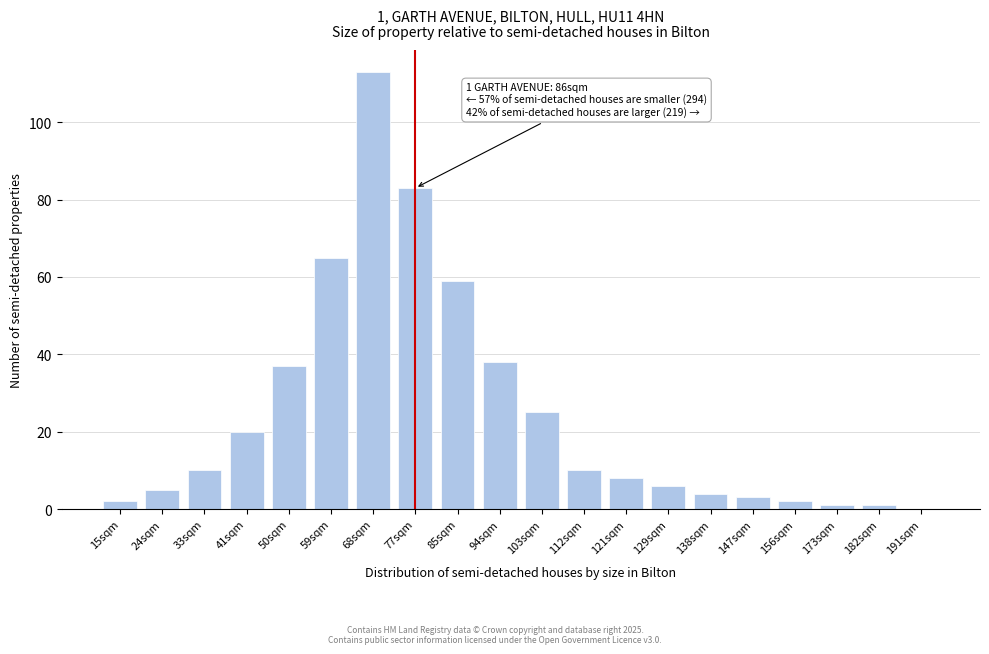

Reading left to right, extract all data points from this chart.

15sqm=2	24sqm=5	33sqm=10	41sqm=20	50sqm=37	59sqm=65	68sqm=113	77sqm=83	85sqm=59	94sqm=38	103sqm=25	112sqm=10	121sqm=8	129sqm=6	138sqm=4	147sqm=3	156sqm=2	173sqm=1	182sqm=1	191sqm=0